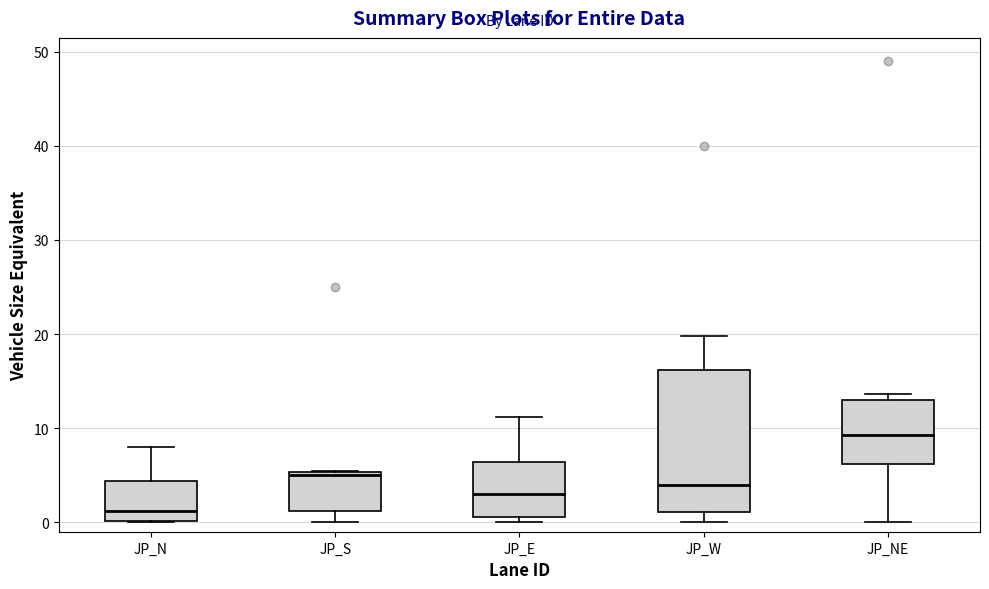

Where is the lower edge of the box for JP_NE on the y-axis? The values are not printed on the chart, so give them approximately, as read against the axis.

6